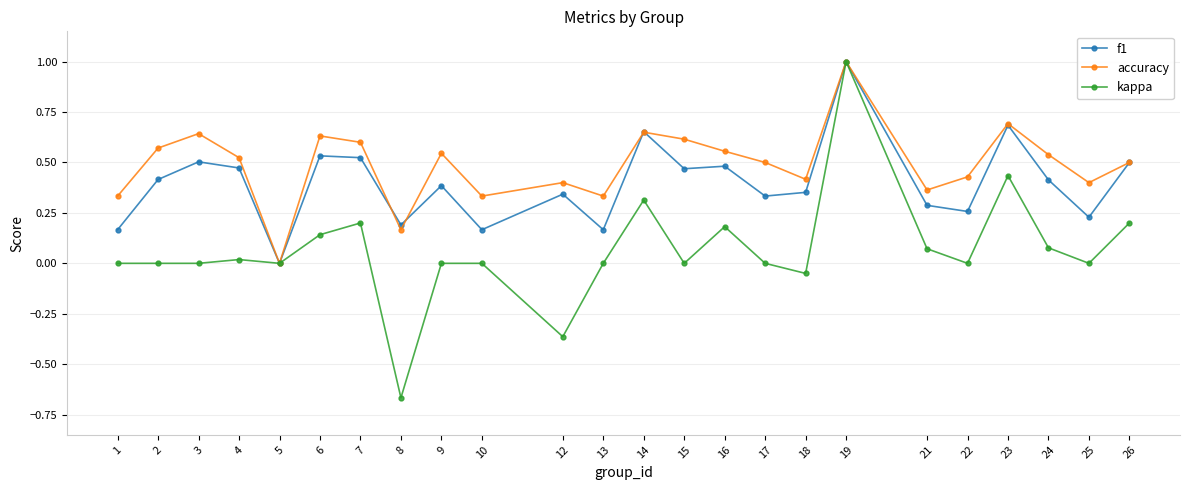

Which category has the lowest value across all series?

8